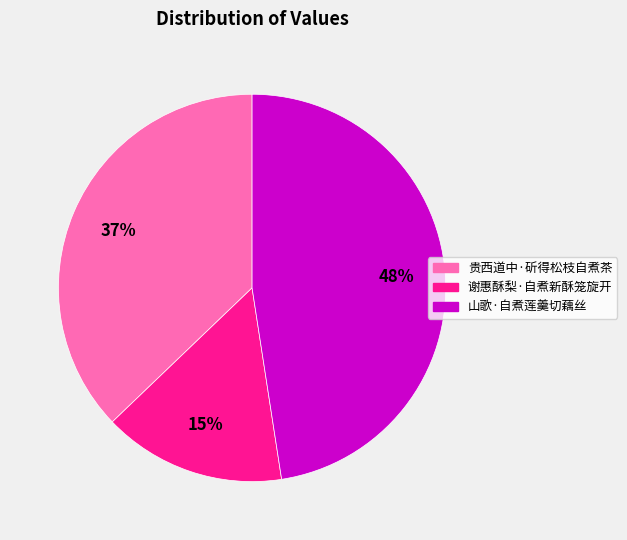

Rank the categories by value from lowest to highest.

谢惠酥梨·自煮新酥笼旋开, 贵西道中·斫得松枝自煮茶, 山歌·自煮莲羹切藕丝